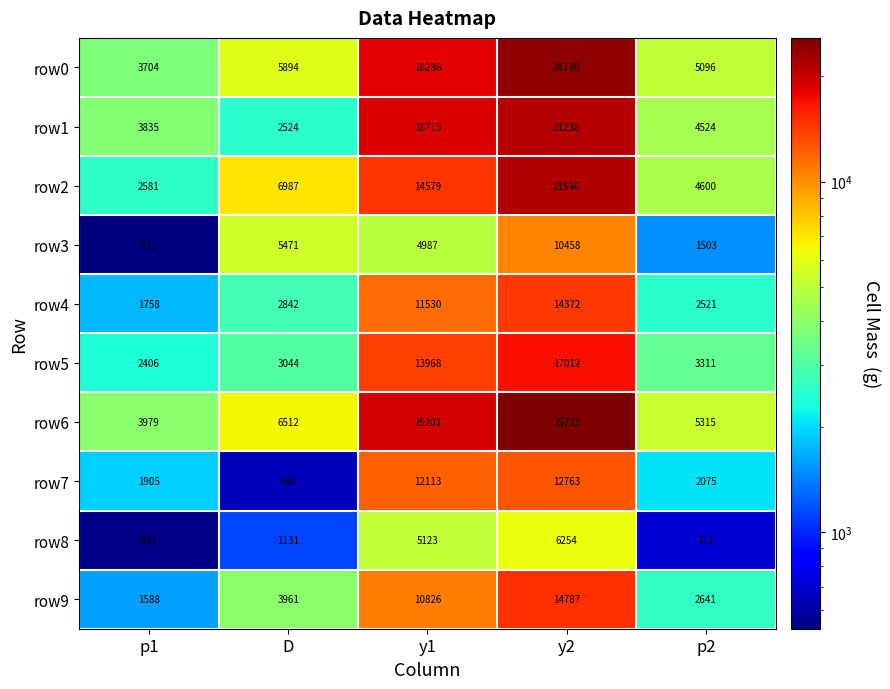

What is the difference between the row7 values at y1 and y2?

650